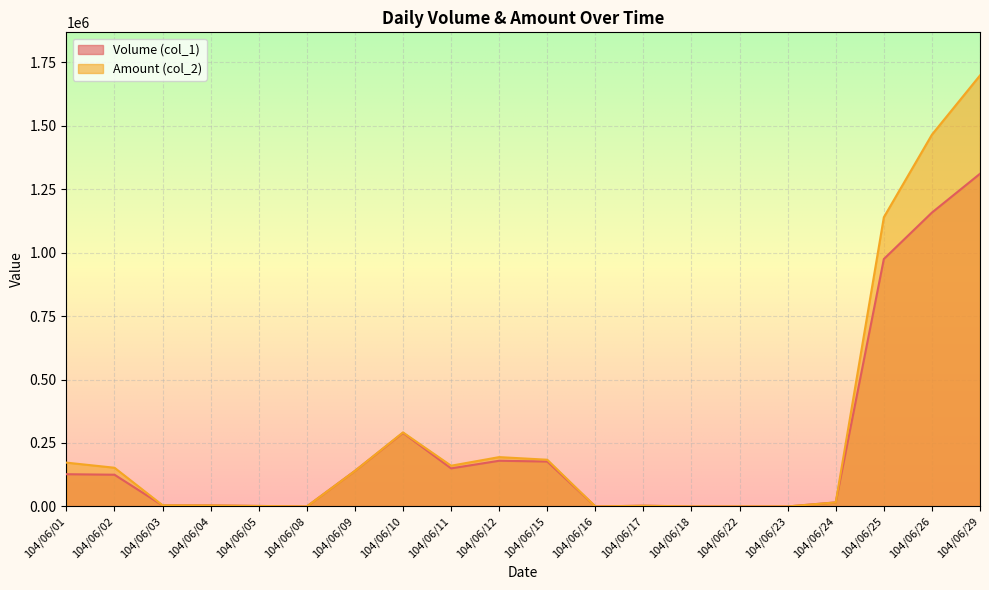

Reading left to right, what are all the values shown in this chart?

Volume (col_1): 104/06/01=127000	104/06/02=125000	104/06/03=4000	104/06/04=4000	104/06/05=2000	104/06/08=0	104/06/09=140000	104/06/10=290000	104/06/11=150000	104/06/12=180000	104/06/15=177000	104/06/16=0	104/06/17=3000	104/06/18=0	104/06/22=0	104/06/23=0	104/06/24=16000	104/06/25=975000	104/06/26=1158000	104/06/29=1311000
Amount (col_2): 104/06/01=172650	104/06/02=152500	104/06/03=4600	104/06/04=3970	104/06/05=1800	104/06/08=0	104/06/09=140000	104/06/10=291700	104/06/11=160500	104/06/12=194390	104/06/15=184080	104/06/16=0	104/06/17=2670	104/06/18=0	104/06/22=0	104/06/23=0	104/06/24=15840	104/06/25=1139510	104/06/26=1465080	104/06/29=1698460